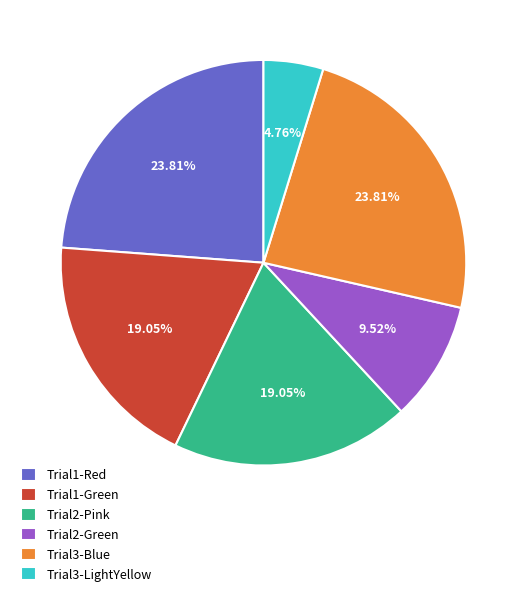

Does any single category account for the majority?

No